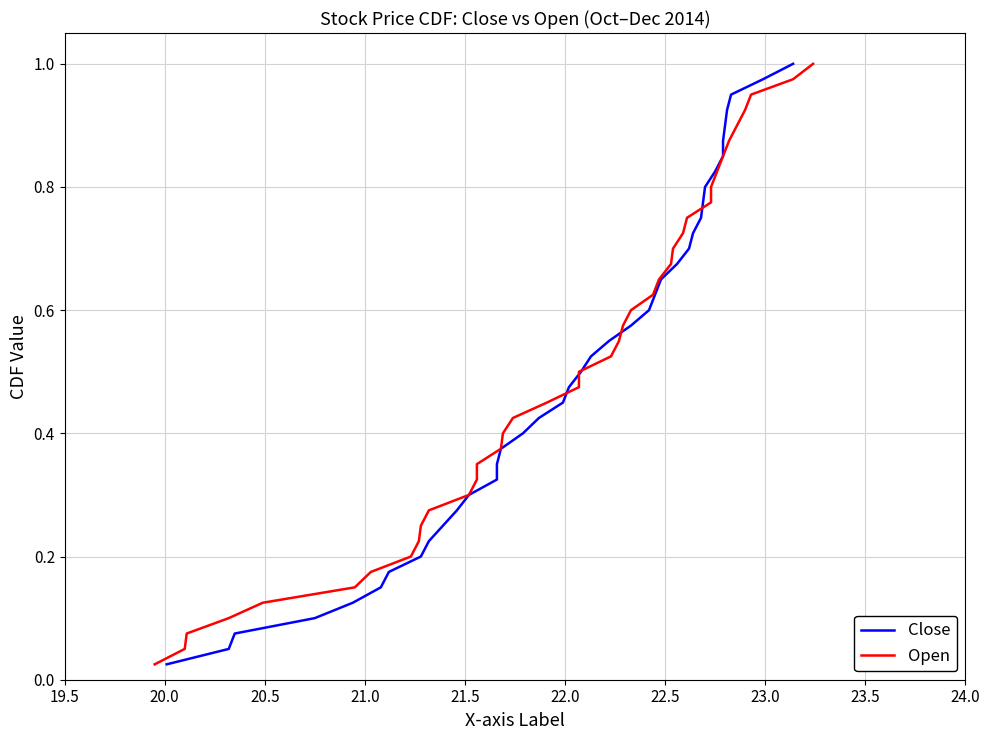

What is the average value of the Open series?

0.5